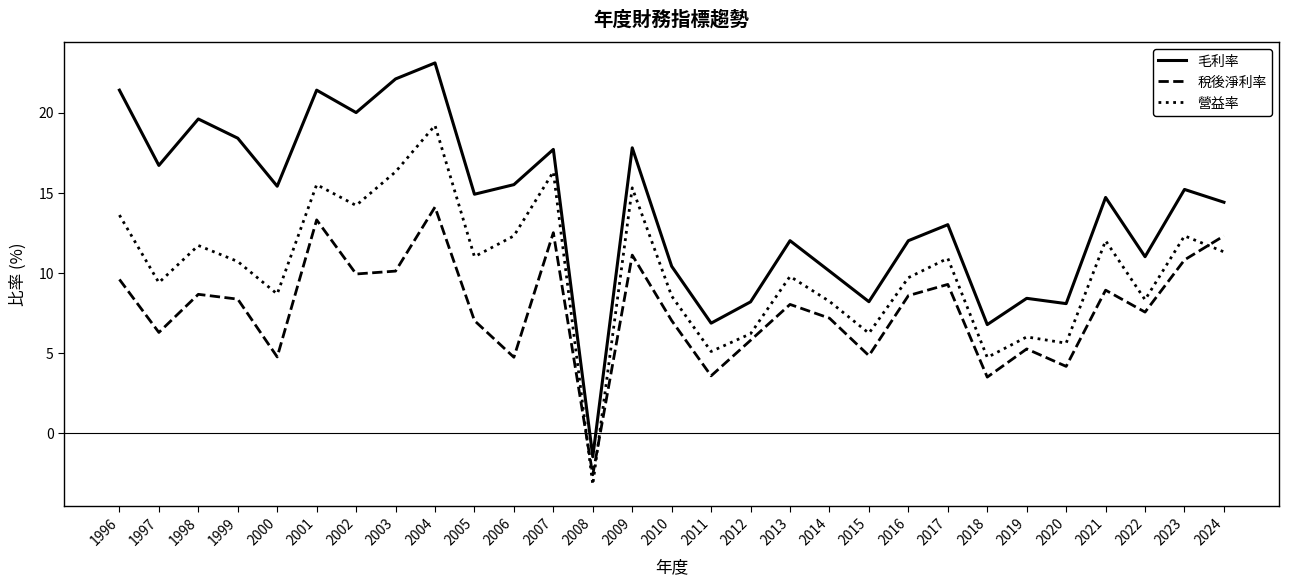

At which category is the sum across all series the highest?

2004